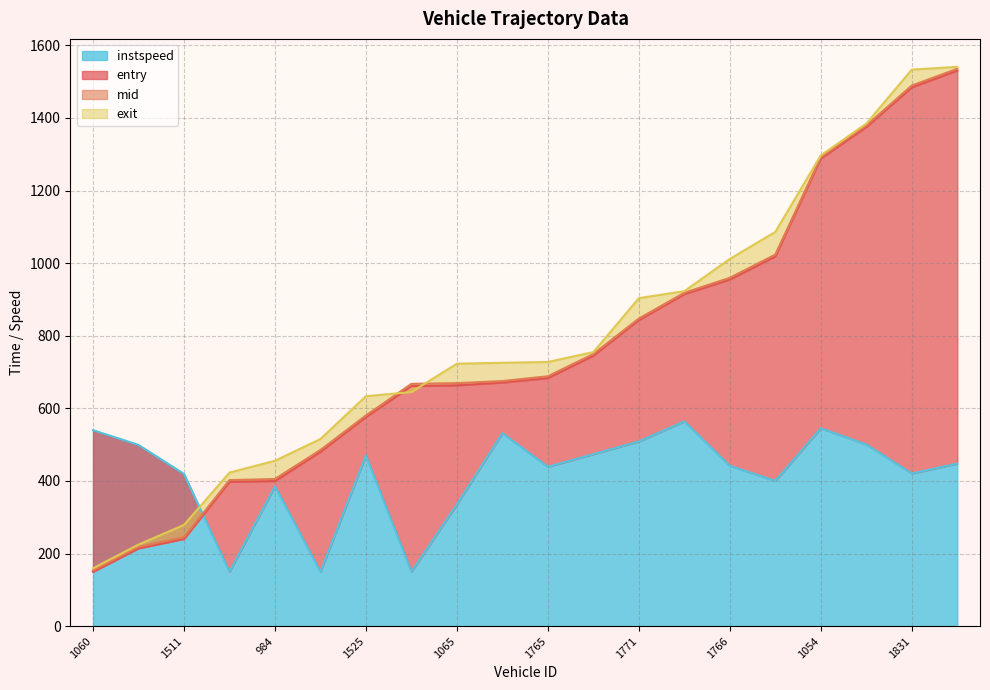

At which label is instspeed closest to 356?

1065